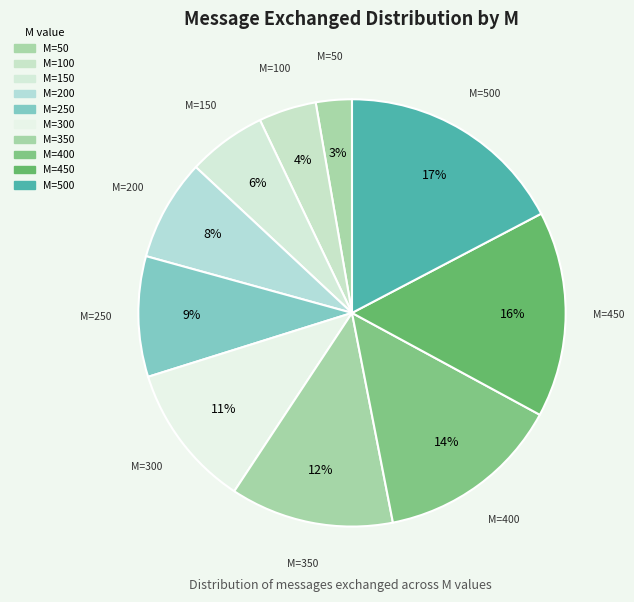

How many slices are in this pie chart?

10